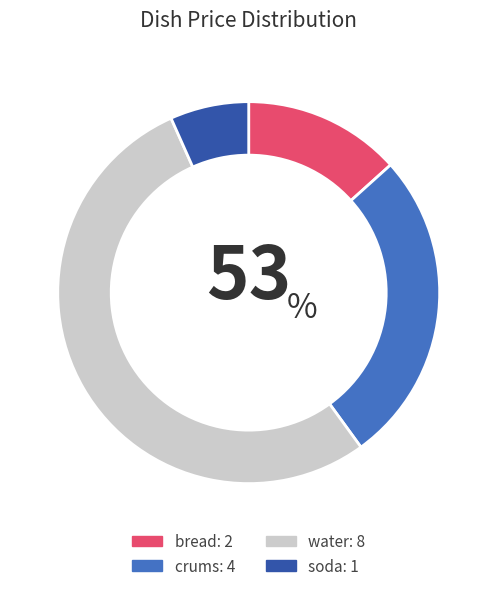

Which category has the smallest portion of the pie?

soda